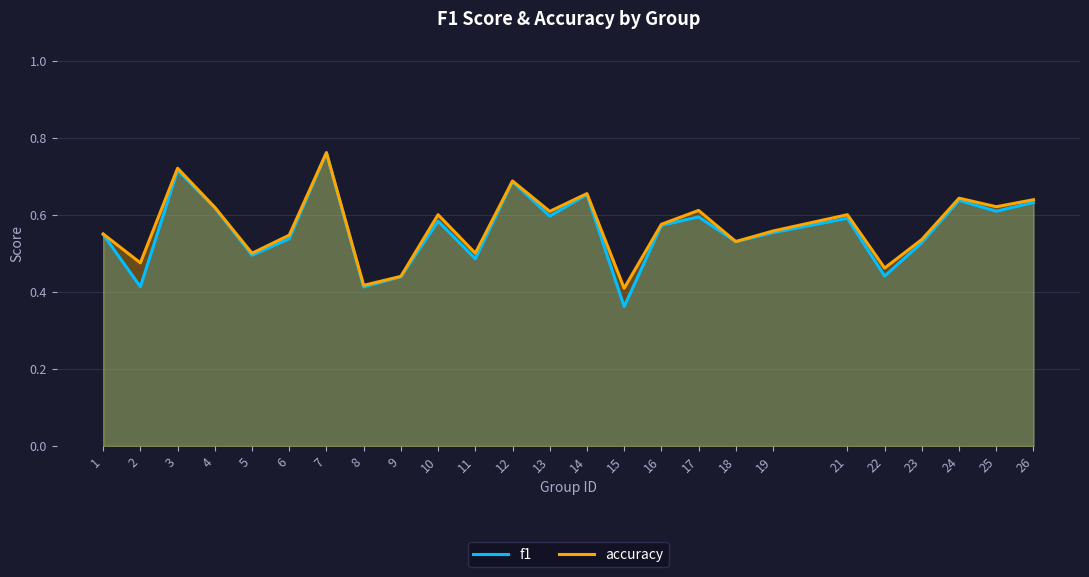

At which label does accuracy reach its minimum?

15